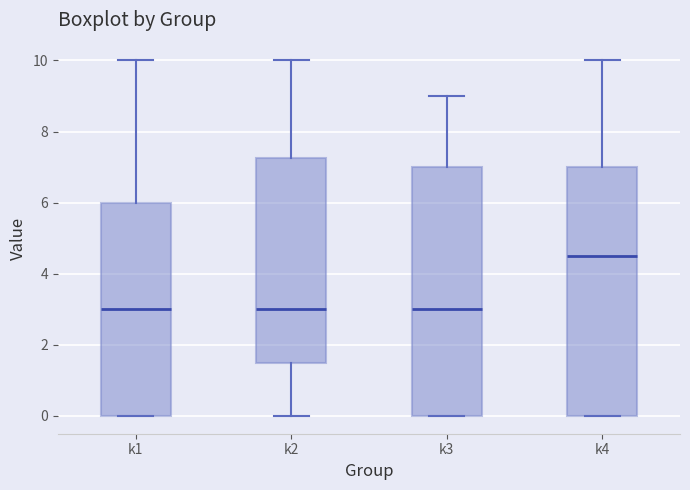

Which box has the highest median line?

k4